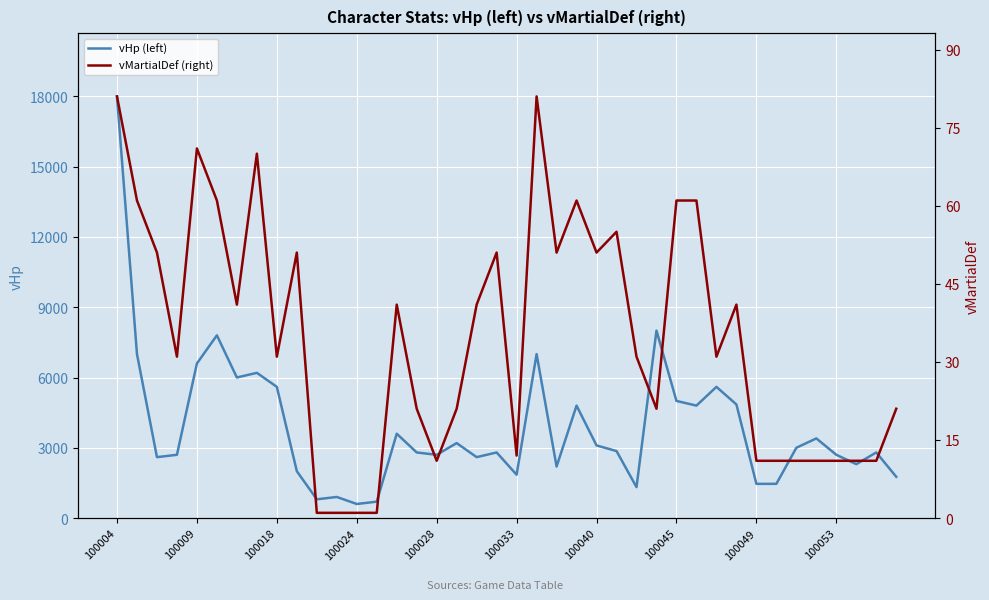

Which series has the widest spread of values?

vHp (left)